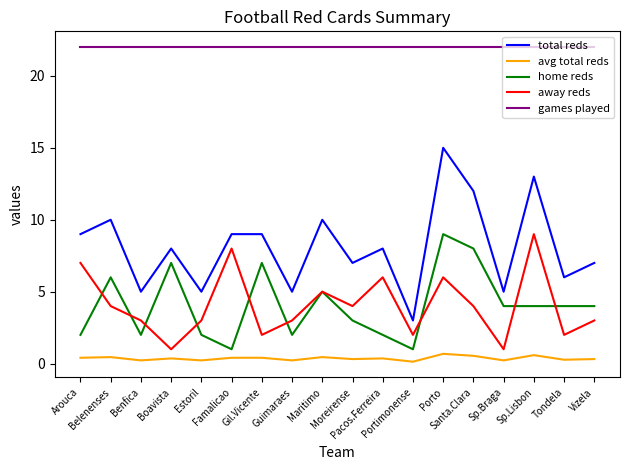

What are all the series names shown in the legend?

total reds, avg total reds, home reds, away reds, games played